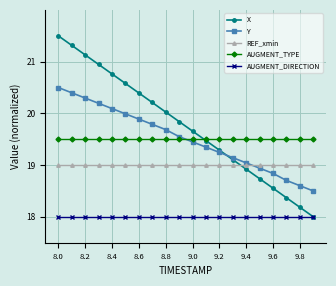

Which series has the largest total across all categories?

X